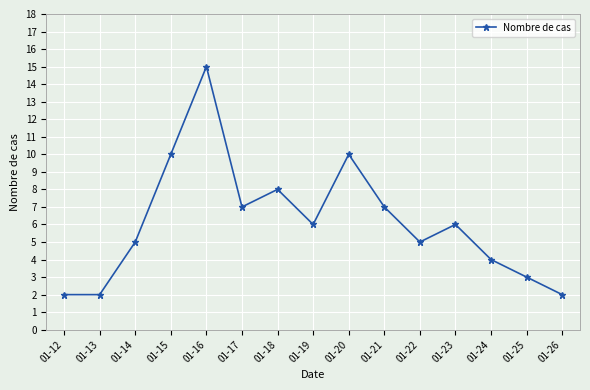

What is the sum of all values?

92